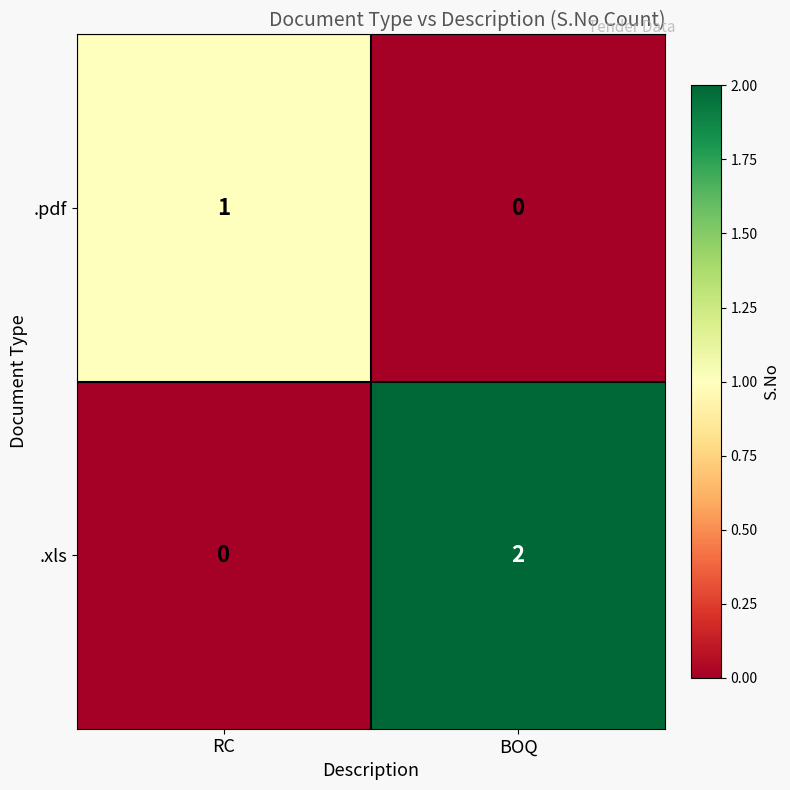

At which category does the chart reach its peak across all series?

BOQ